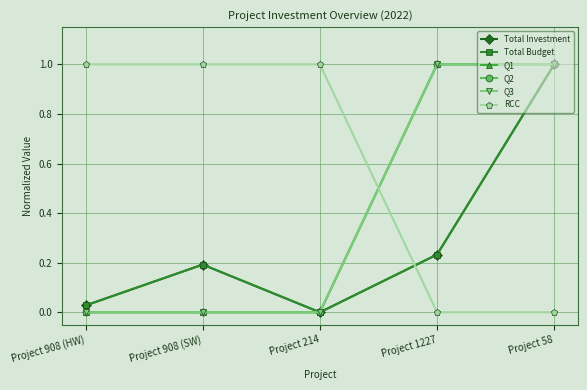

Is this an area chart (filled region under the line)?

No